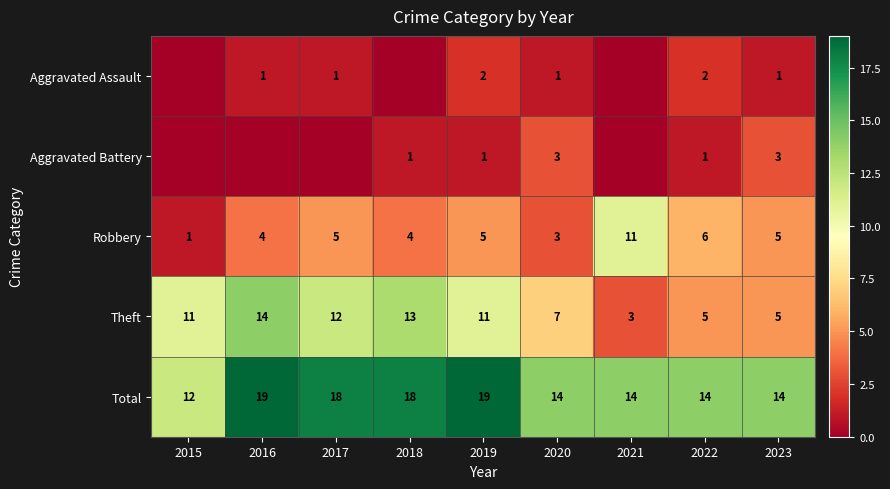

How many values in the Theft series are below 11?

4